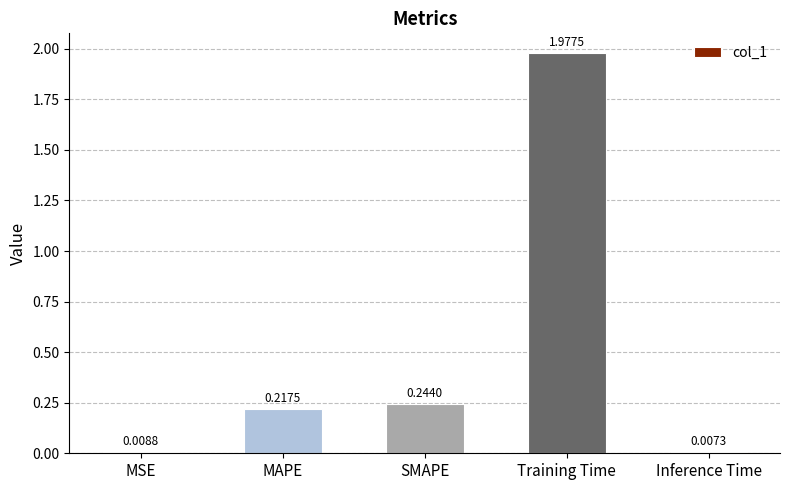

What is the sum of the values at MSE and SMAPE?

0.3